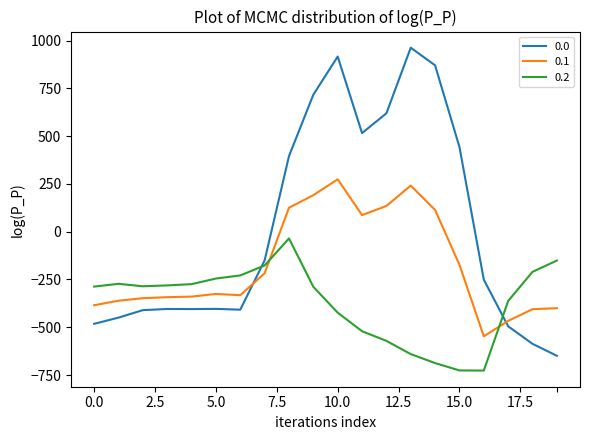

After their last crossing, which series has the higher values: 0.0 or 0.1?

0.1